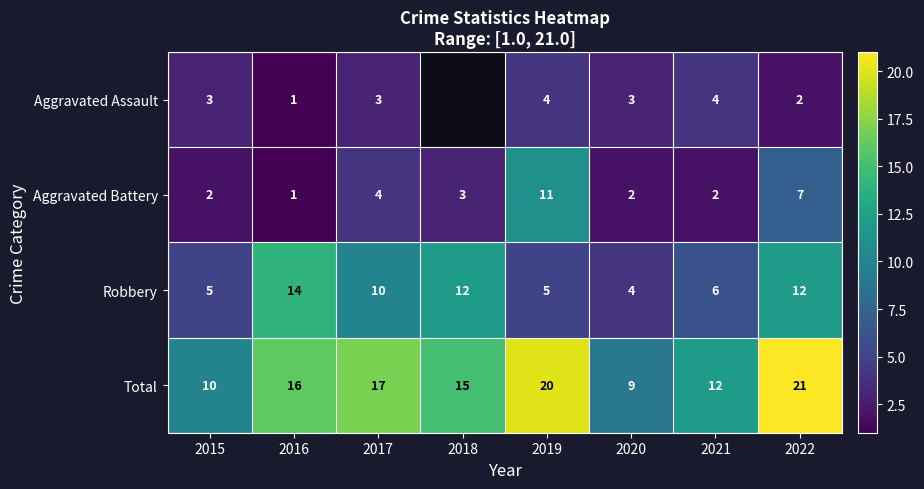

True or false: Robbery has a value of 2 at 2018.

False